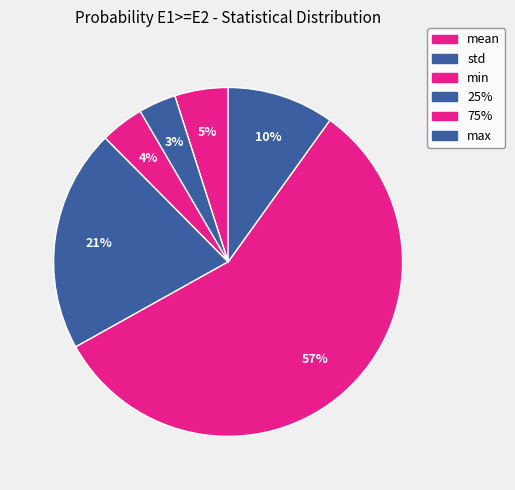

How many slices are in this pie chart?

6